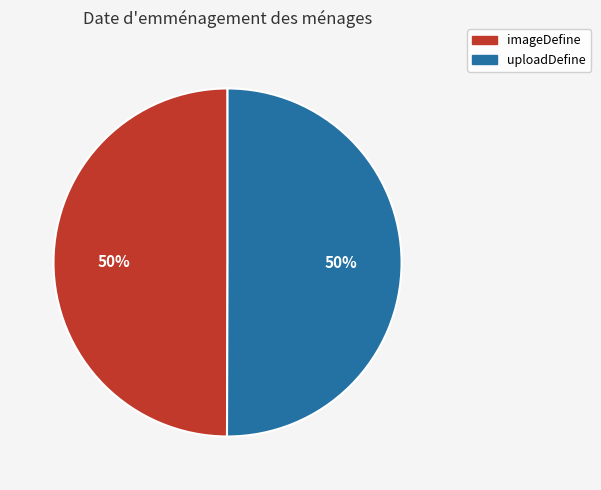

How many slices are in this pie chart?

2